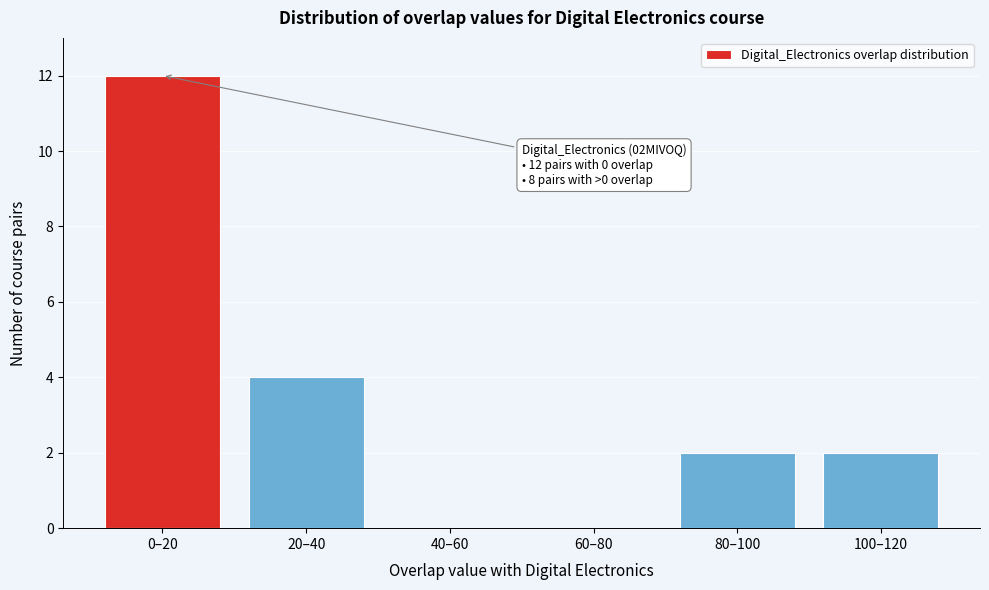

Reading left to right, what are all the values shown in this chart?

0–20=12	20–40=4	40–60=0	60–80=0	80–100=2	100–120=2